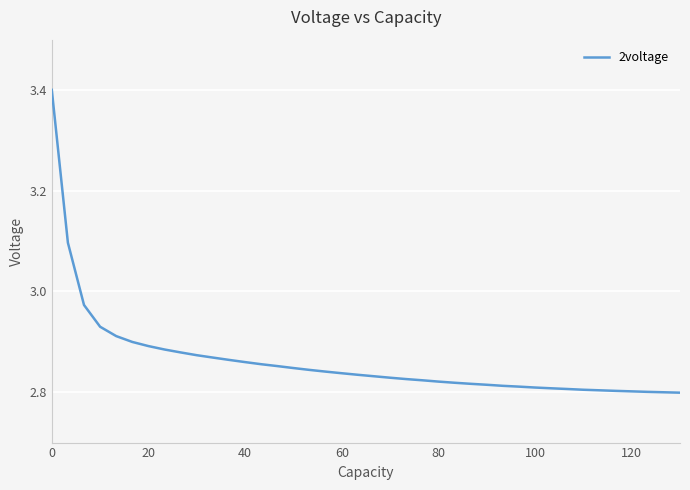

What is the greatest value displayed?

3.4